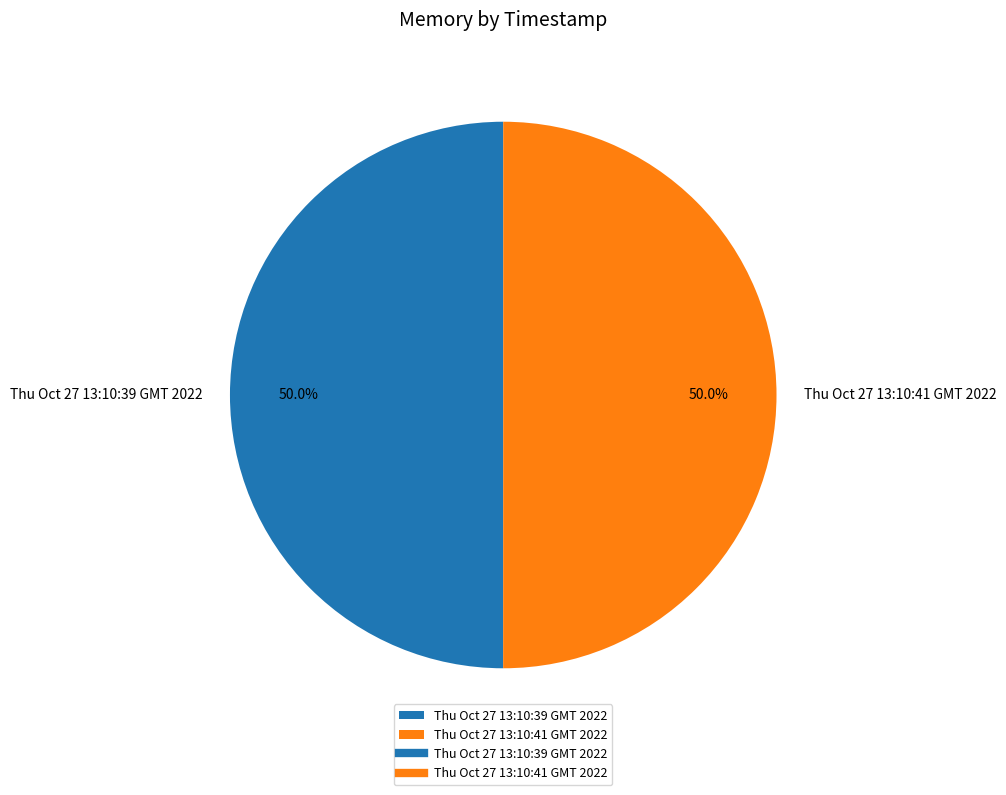

What is the ratio of the value at Thu Oct 27 13:10:41 GMT 2022 to the value at Thu Oct 27 13:10:39 GMT 2022?

1.0